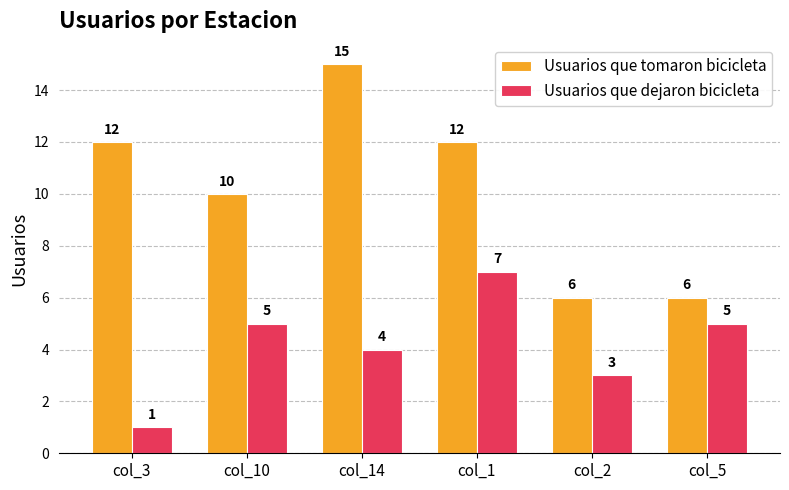

Count the number of data series in this chart.

2